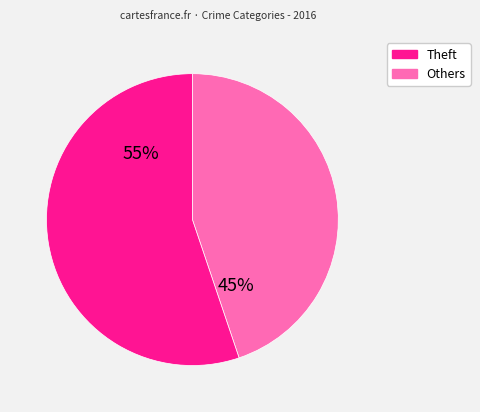

Does any single category account for the majority?

Yes